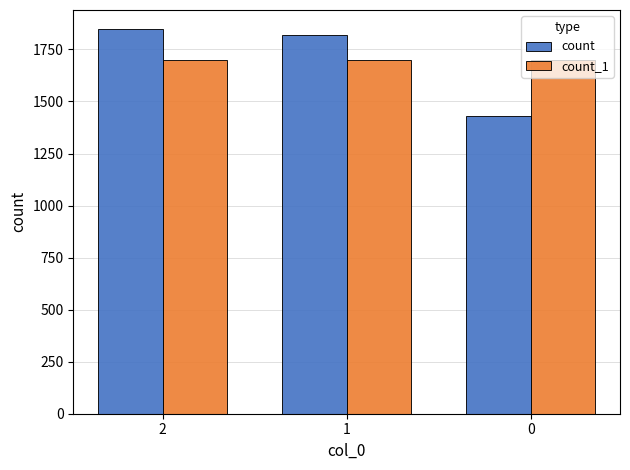

At how many categories does at least one series exceed 1465?

3